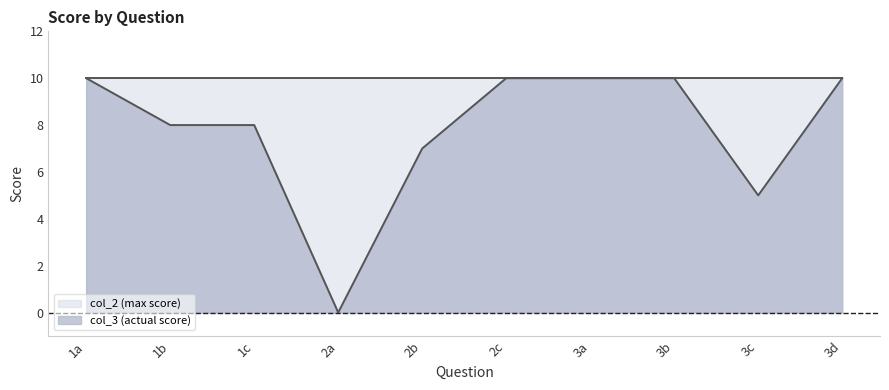

Reading left to right, transcribe all the data shown in this chart.

1a=10	1b=8	1c=8	2a=0	2b=7	2c=10	3a=10	3b=10	3c=5	3d=10